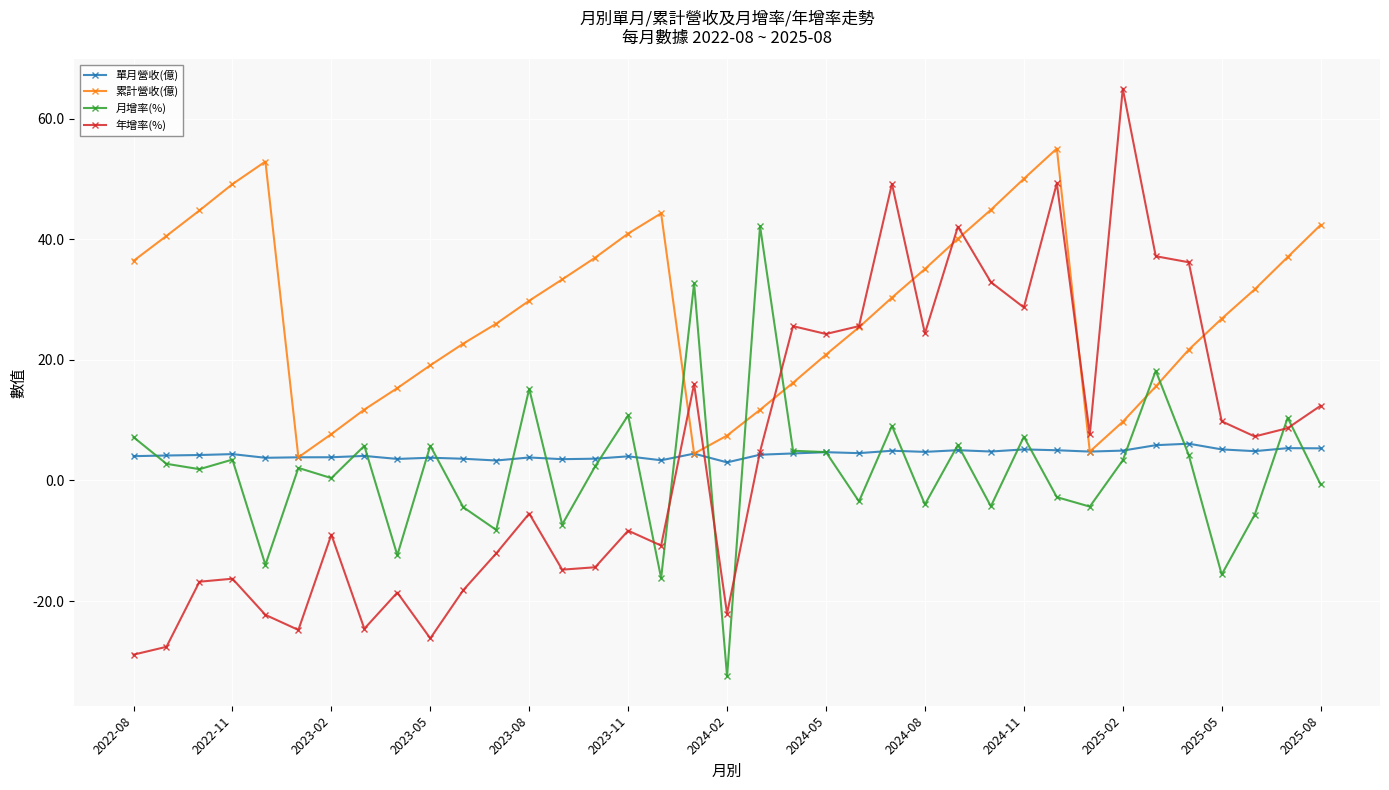

Rank the series by their maximum value, from highest to lowest.

年增率(%), 累計營收(億), 月增率(%), 單月營收(億)